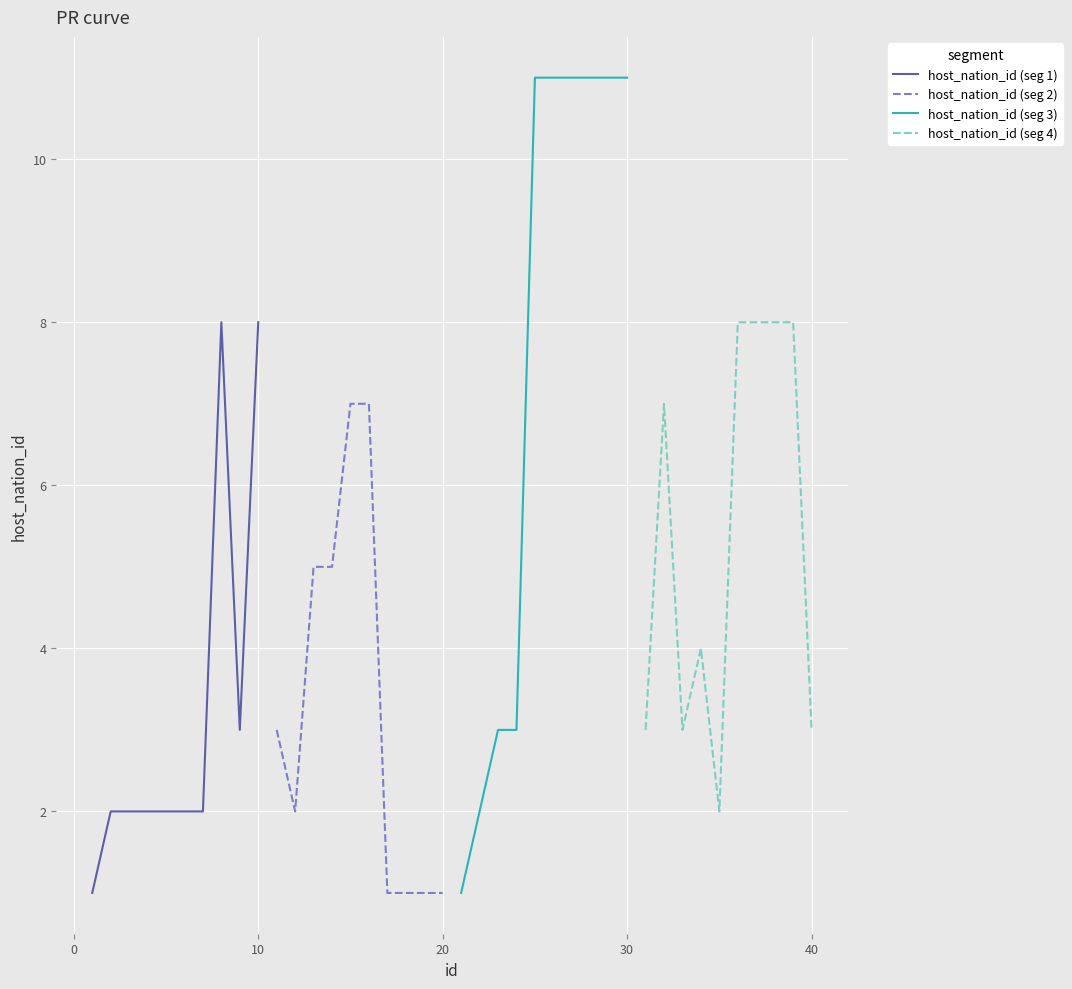

Is it true that host_nation_id (seg 1) equals 3 at 30?

False